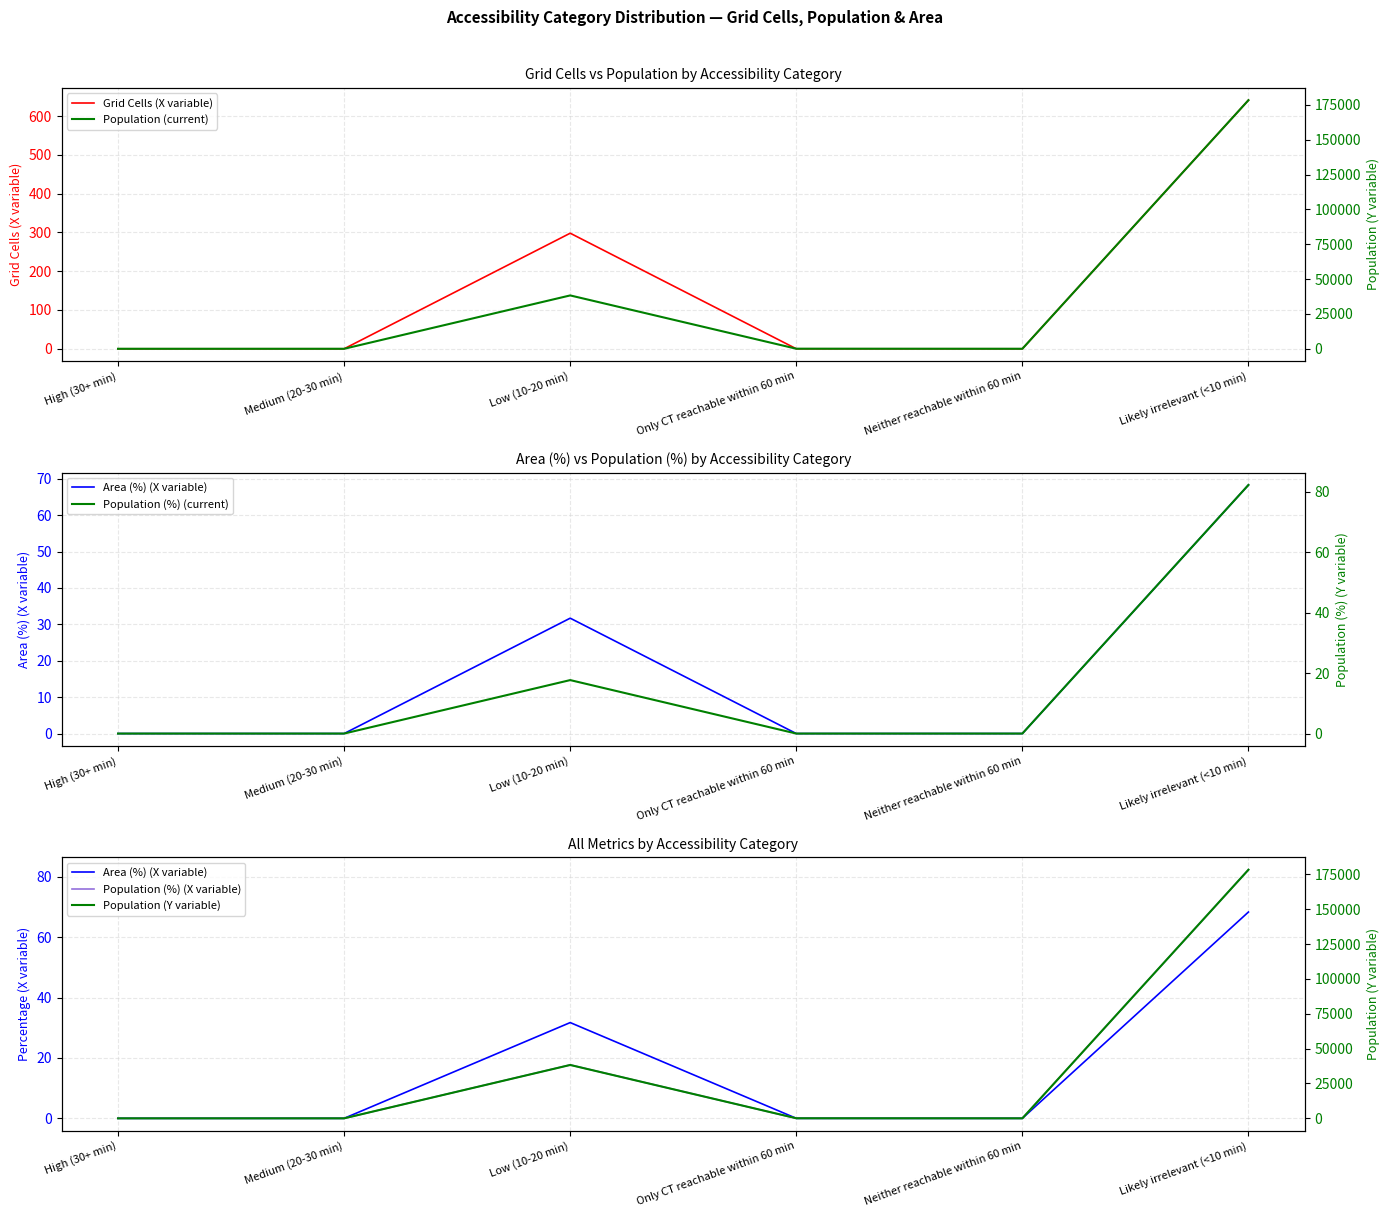

What is the difference between the second highest and minimum values in the Population (%) (current) series?

17.7